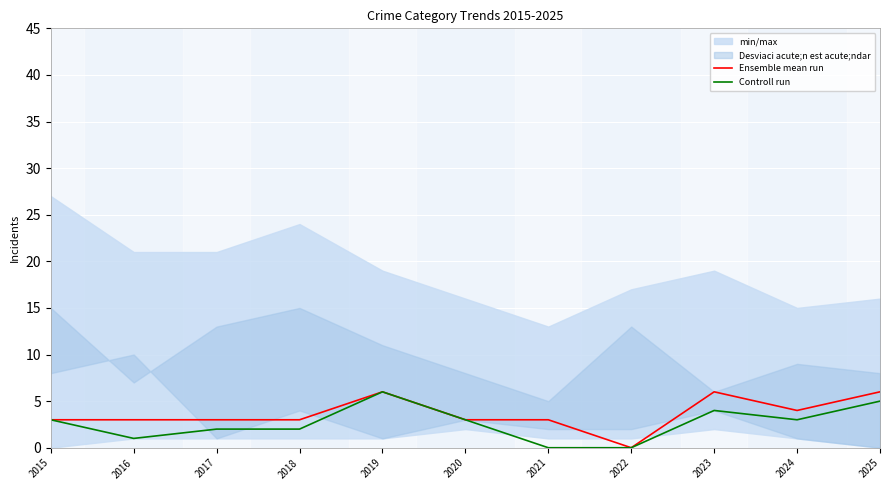

In Controll run, how many points are higher than both neighbors (excluding endpoints)?

2